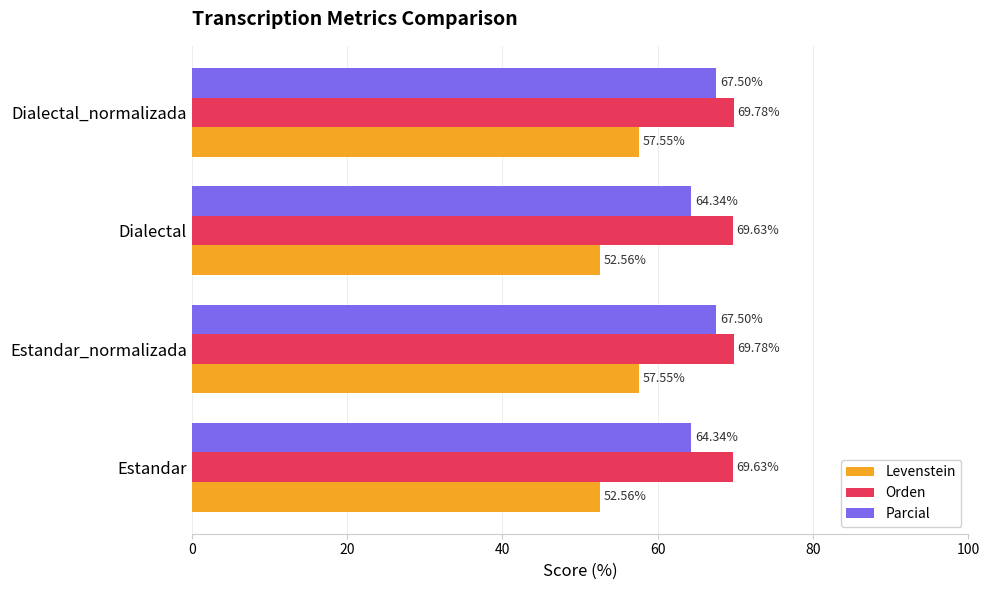

Rank the series by their maximum value, from highest to lowest.

Orden, Parcial, Levenstein